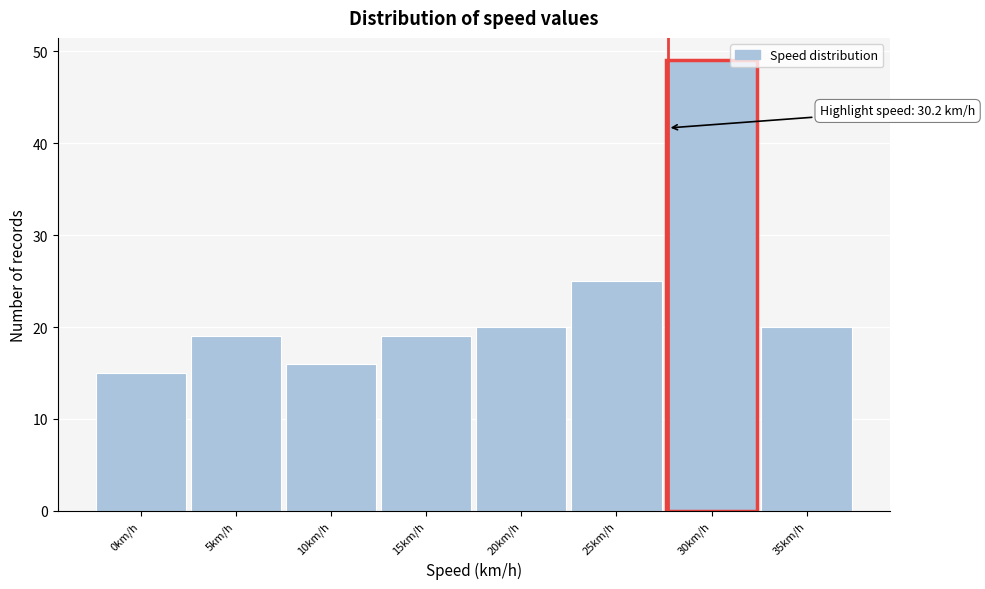

Reading left to right, what are all the values shown in this chart?

15	19	16	19	20	25	49	20